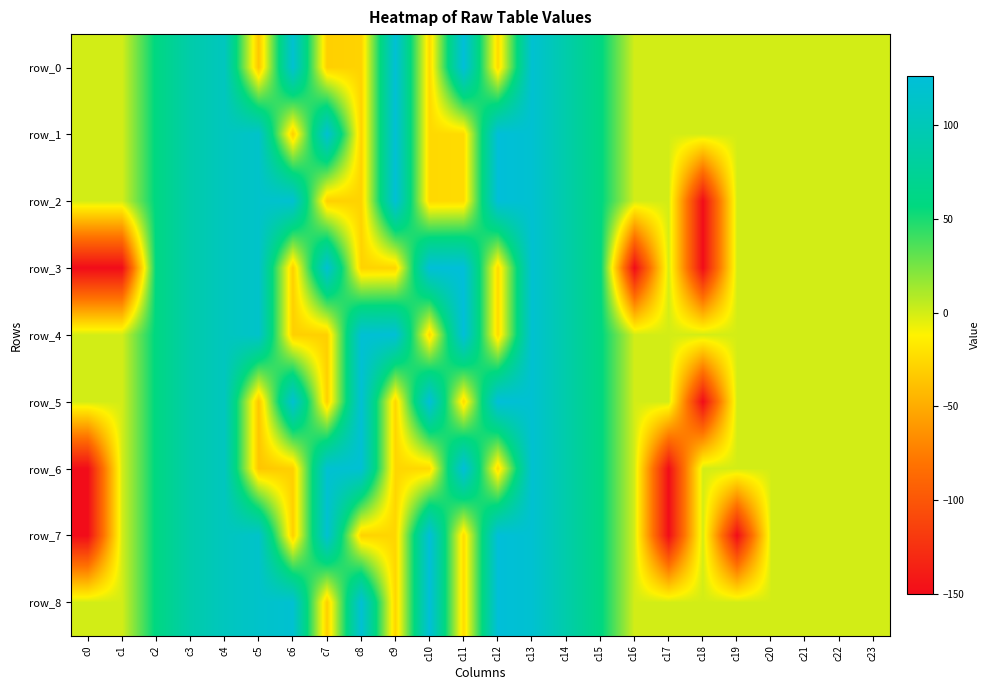

Reading right to left, what are all the values shown in this chart?

row_0: c23=0.0	c22=0.0	c21=0.0	c20=0.0	c19=-0.0	c18=-0.0	c17=-0.0	c16=-0.0	c15=60.0	c14=90.0	c13=120.0	c12=-24.5	c11=126.2	c10=-25.2	c9=123.2	c8=-28.3	c7=-30.0	c6=120.0	c5=-35.5	c4=105.6	c3=90.0	c2=60.0	c1=-0.0	c0=-0.0
row_1: c23=0.0	c22=0.0	c21=0.0	c20=0.0	c19=-0.0	c18=-0.0	c17=-0.0	c16=-0.0	c15=60.0	c14=90.0	c13=120.0	c12=125.5	c11=-23.8	c10=-25.2	c9=123.2	c8=-28.3	c7=120.0	c6=-30.0	c5=114.5	c4=105.6	c3=90.0	c2=60.0	c1=-0.0	c0=-0.0
row_2: c23=0.0	c22=0.0	c21=0.0	c20=0.0	c19=-0.0	c18=-150.0	c17=-0.0	c16=-0.0	c15=60.0	c14=90.0	c13=120.0	c12=125.5	c11=-23.8	c10=-25.2	c9=123.2	c8=-28.3	c7=-30.0	c6=120.0	c5=114.5	c4=105.6	c3=90.0	c2=60.0	c1=-0.0	c0=-0.0
row_3: c23=0.0	c22=0.0	c21=0.0	c20=0.0	c19=0.0	c18=-150.0	c17=0.0	c16=-150.0	c15=60.0	c14=90.0	c13=120.0	c12=-24.5	c11=126.2	c10=124.8	c9=-26.8	c8=-28.3	c7=120.0	c6=-30.0	c5=114.5	c4=105.6	c3=90.0	c2=60.0	c1=-150.0	c0=-150.0
row_4: c23=0.0	c22=0.0	c21=0.0	c20=0.0	c19=0.0	c18=0.0	c17=0.0	c16=0.0	c15=60.0	c14=90.0	c13=120.0	c12=-24.5	c11=126.2	c10=-25.2	c9=123.2	c8=121.7	c7=-30.0	c6=-30.0	c5=114.5	c4=105.6	c3=90.0	c2=60.0	c1=0.0	c0=-0.0
row_5: c23=0.0	c22=0.0	c21=0.0	c20=0.0	c19=0.0	c18=-150.0	c17=0.0	c16=0.0	c15=60.0	c14=90.0	c13=120.0	c12=125.5	c11=-23.8	c10=124.8	c9=-26.8	c8=121.7	c7=-30.0	c6=120.0	c5=-35.5	c4=105.6	c3=90.0	c2=60.0	c1=0.0	c0=-0.0
row_6: c23=0.0	c22=0.0	c21=0.0	c20=0.0	c19=0.0	c18=0.0	c17=-150.0	c16=0.0	c15=60.0	c14=90.0	c13=120.0	c12=-24.5	c11=126.2	c10=-25.2	c9=-26.8	c8=121.7	c7=120.0	c6=-30.0	c5=-35.5	c4=105.6	c3=90.0	c2=60.0	c1=0.0	c0=-150.0
row_7: c23=0.0	c22=0.0	c21=0.0	c20=0.0	c19=-150.0	c18=0.0	c17=-150.0	c16=0.0	c15=60.0	c14=90.0	c13=120.0	c12=125.5	c11=-23.8	c10=124.8	c9=-26.8	c8=-28.3	c7=120.0	c6=-30.0	c5=114.5	c4=105.6	c3=90.0	c2=60.0	c1=0.0	c0=-150.0
row_8: c23=0.0	c22=0.0	c21=0.0	c20=0.0	c19=0.0	c18=0.0	c17=0.0	c16=0.0	c15=60.0	c14=90.0	c13=120.0	c12=125.5	c11=-23.8	c10=124.8	c9=-26.8	c8=121.7	c7=-30.0	c6=120.0	c5=114.5	c4=105.6	c3=90.0	c2=60.0	c1=0.0	c0=-0.0